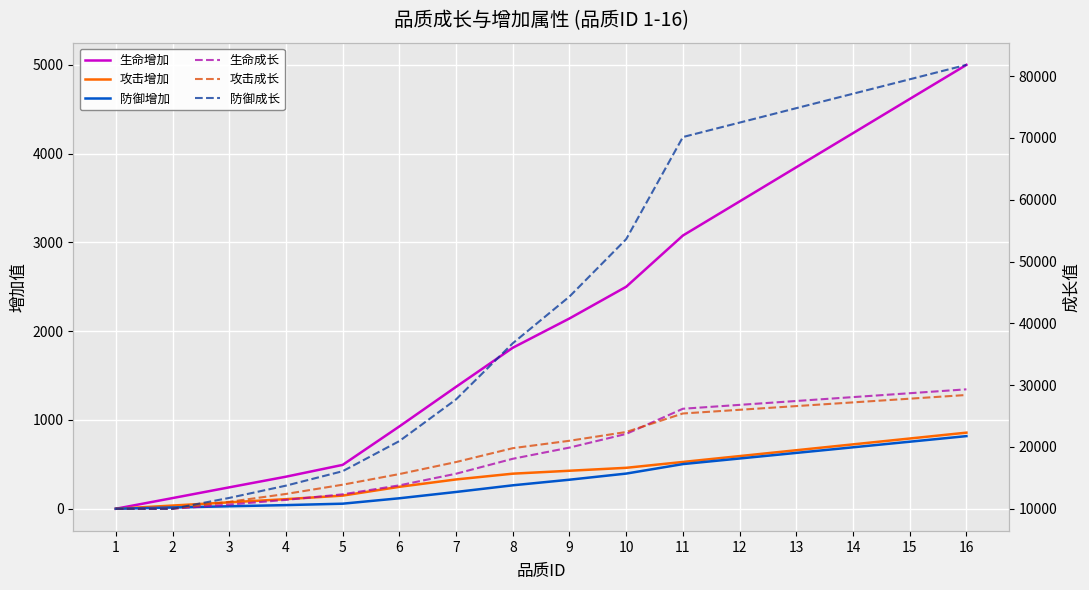

The value of 攻击增加 at 13 is 659. True or false?

True